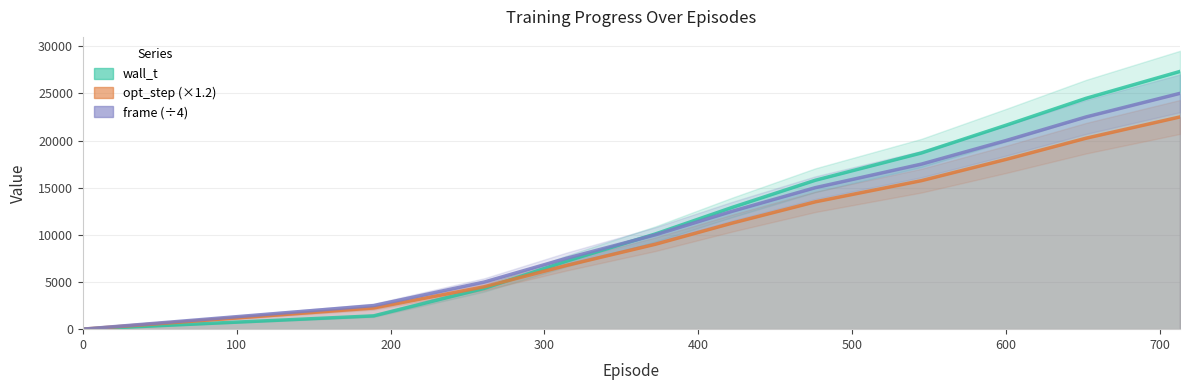

How many lines are shown in the chart?

3